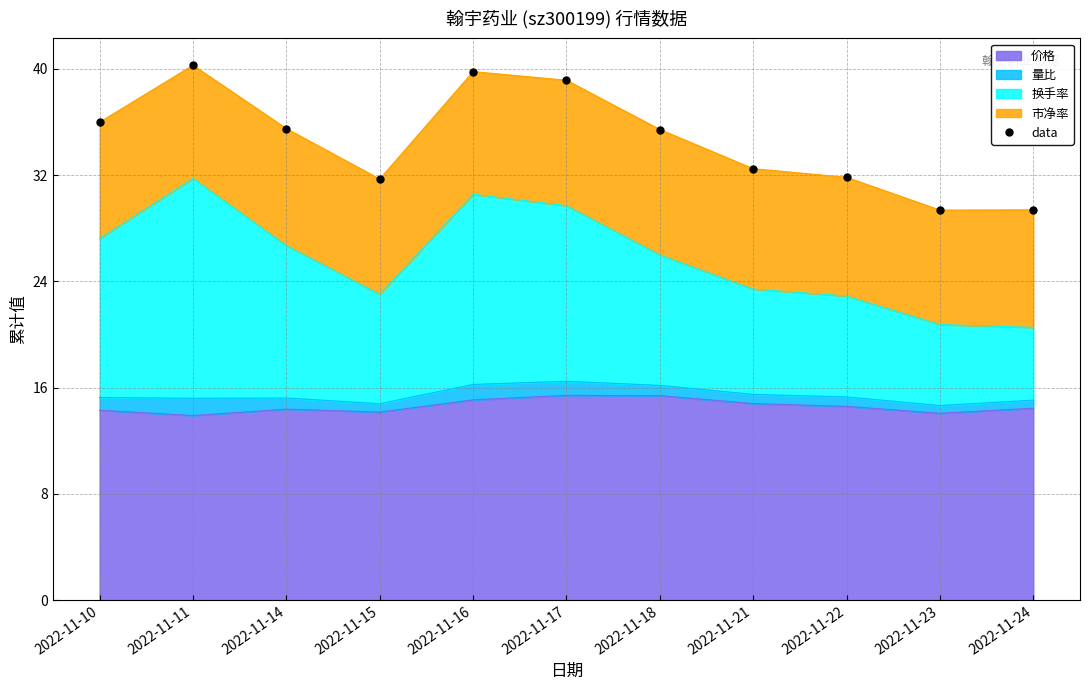

List the labels in order of value, smallest first.

2022-11-23, 2022-11-24, 2022-11-15, 2022-11-22, 2022-11-21, 2022-11-18, 2022-11-14, 2022-11-10, 2022-11-17, 2022-11-16, 2022-11-11